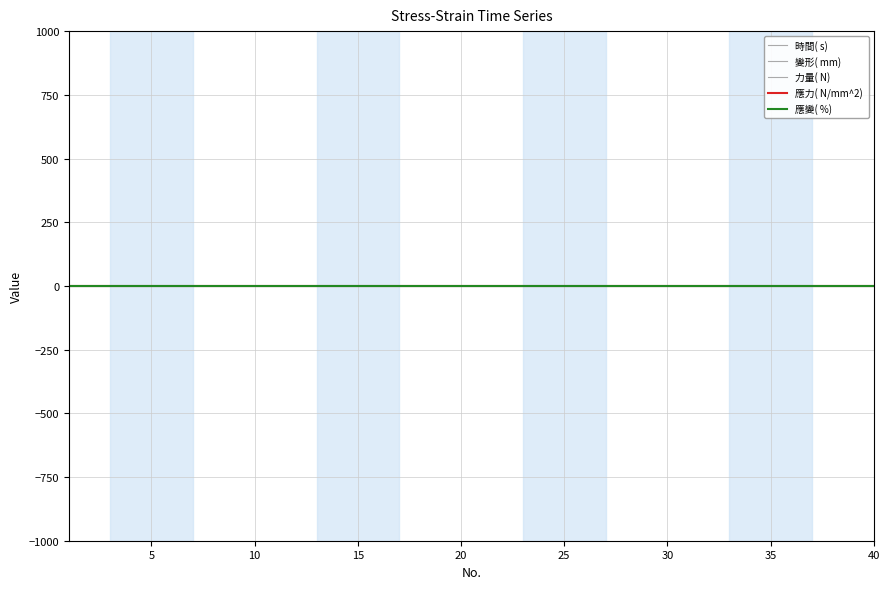

Does the chart display data point markers on the line(s)?

No